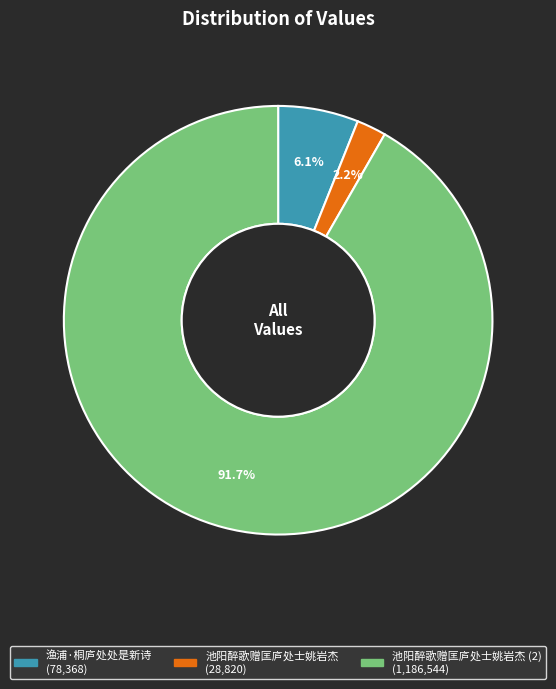

Does any single category account for the majority?

Yes